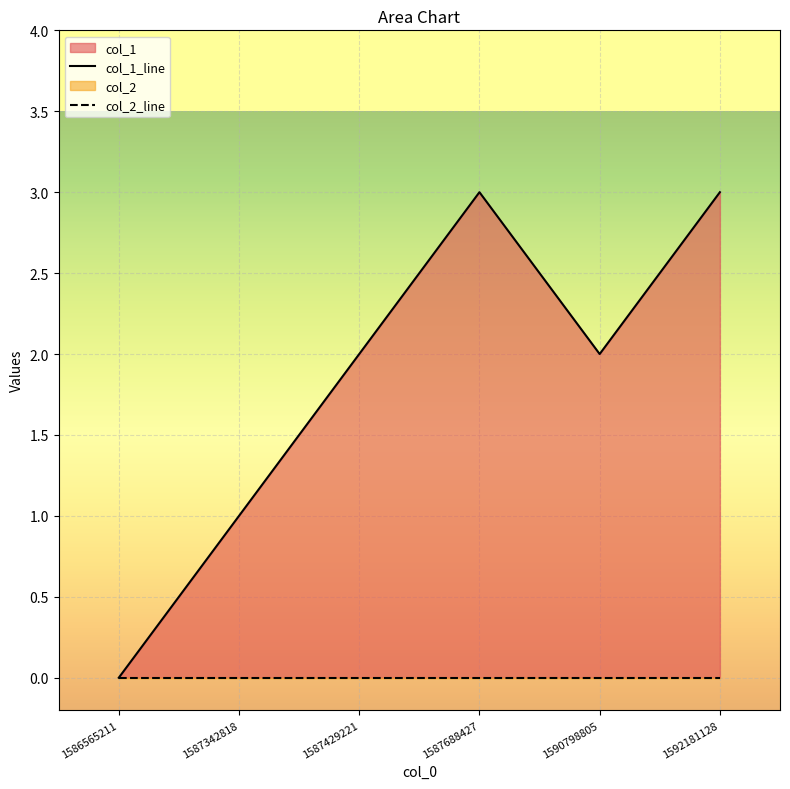

What is the ratio of the value at 1590798805 to the value at 1587429221?

1.0